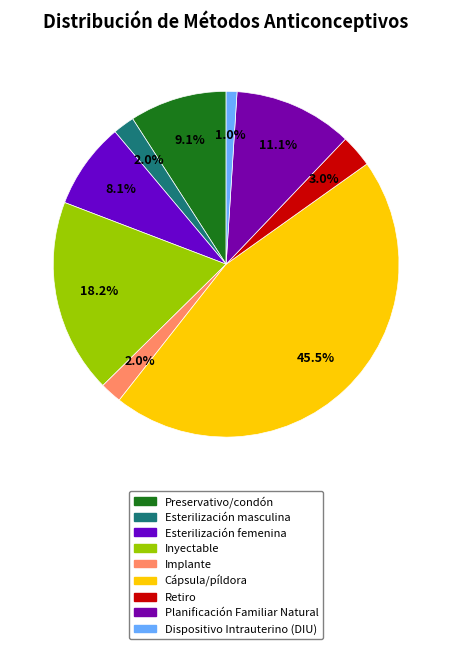

To the nearest percent, what is the combined percentage of Dispositivo Intrauterino (DIU) and Planificación Familiar Natural?

12%